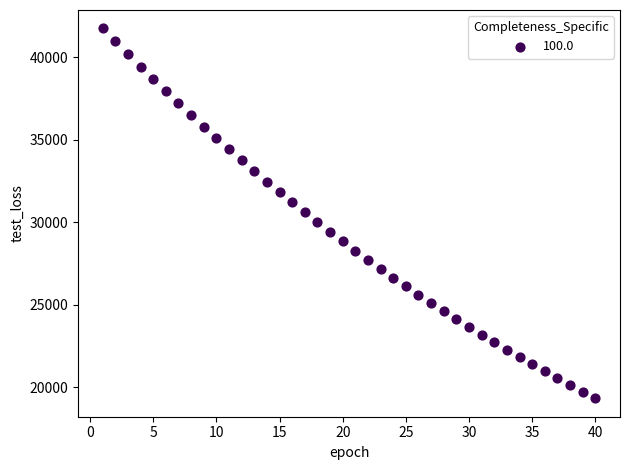

What is the range of X values (max minus min)?

39.0